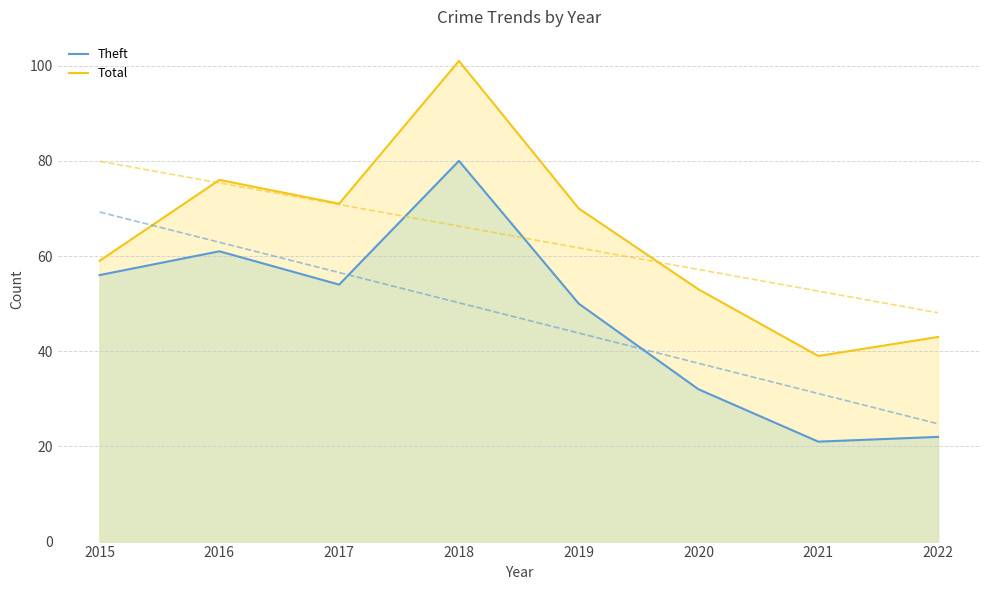

What are all the series names shown in the legend?

Theft, Total